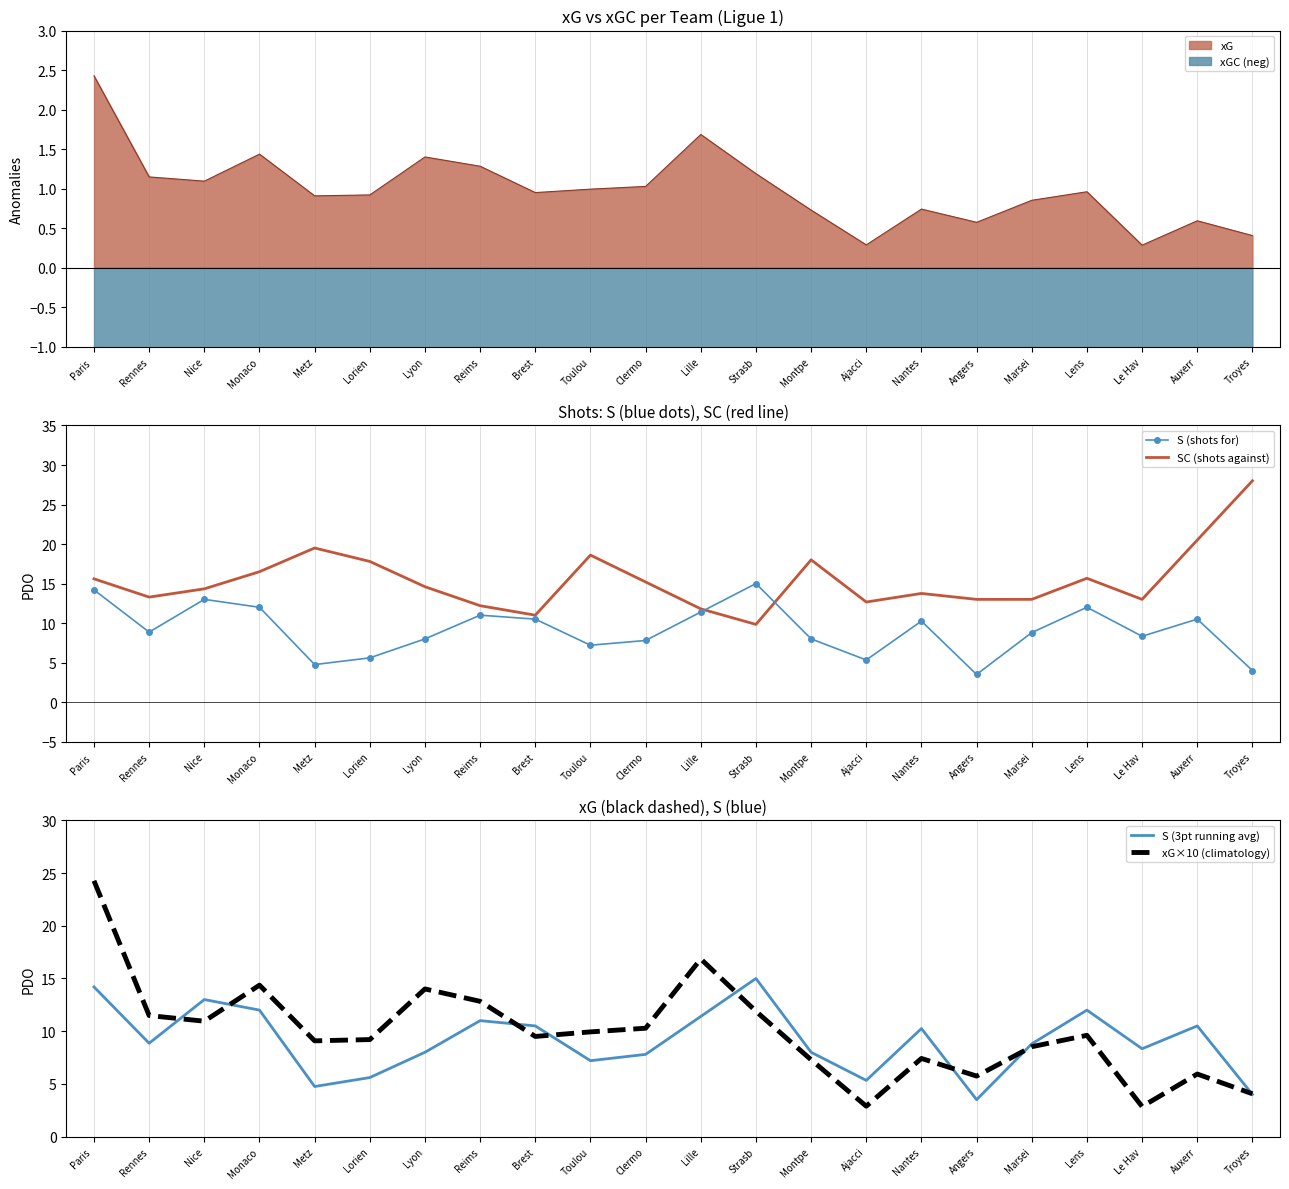

What is the approximate value of SC (shots against) at Troyes?

28.0